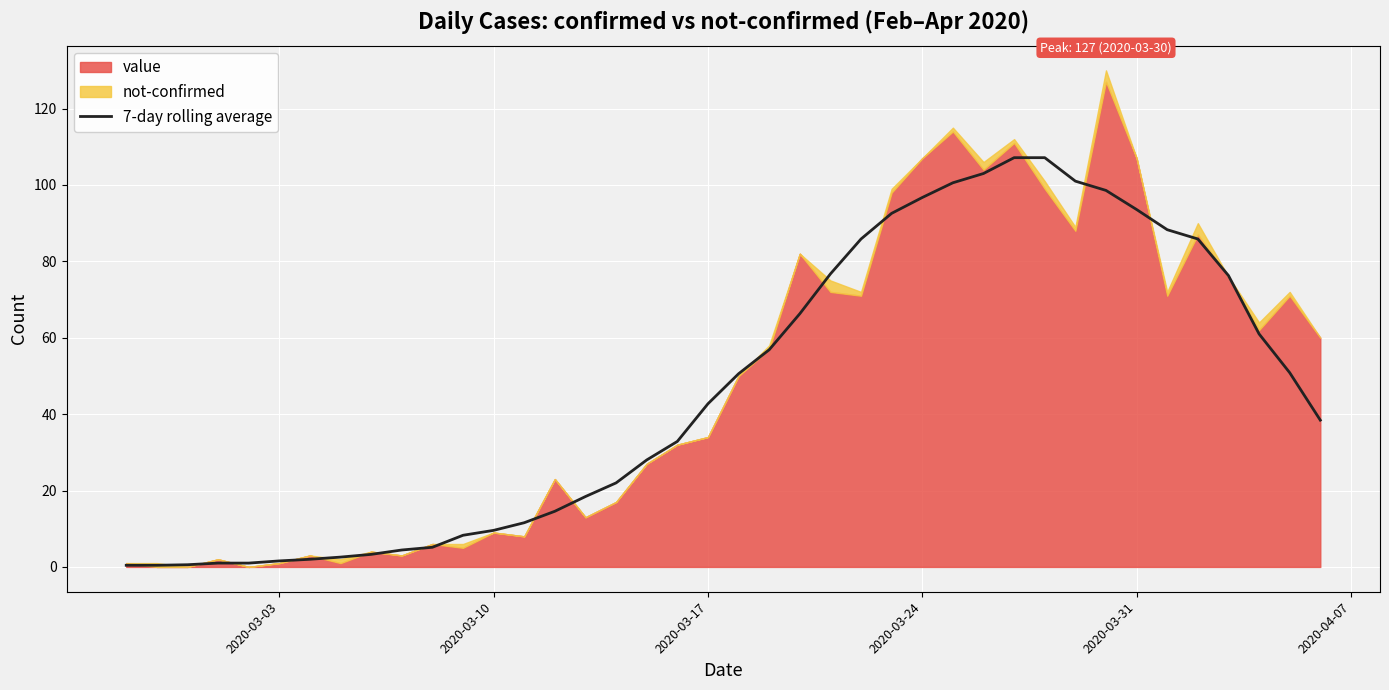

What is the maximum value for 7-day rolling average?

107.1